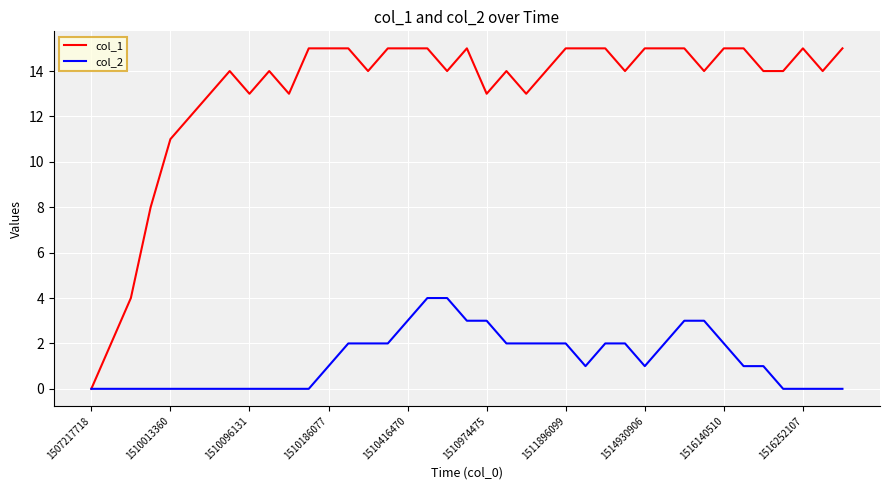

Reading right to left, what are all the values shown in this chart?

col_1: 15	14	15	14	14	15	15	14	15	15	15	14	15	15	15	14	13	14	13	15	14	15	15	15	14	15	15	15	13	14	13	14	13	12	11	8	4	2	0
col_2: 0	0	0	0	1	1	2	3	3	2	1	2	2	1	2	2	2	2	3	3	4	4	3	2	2	2	1	0	0	0	0	0	0	0	0	0	0	0	0